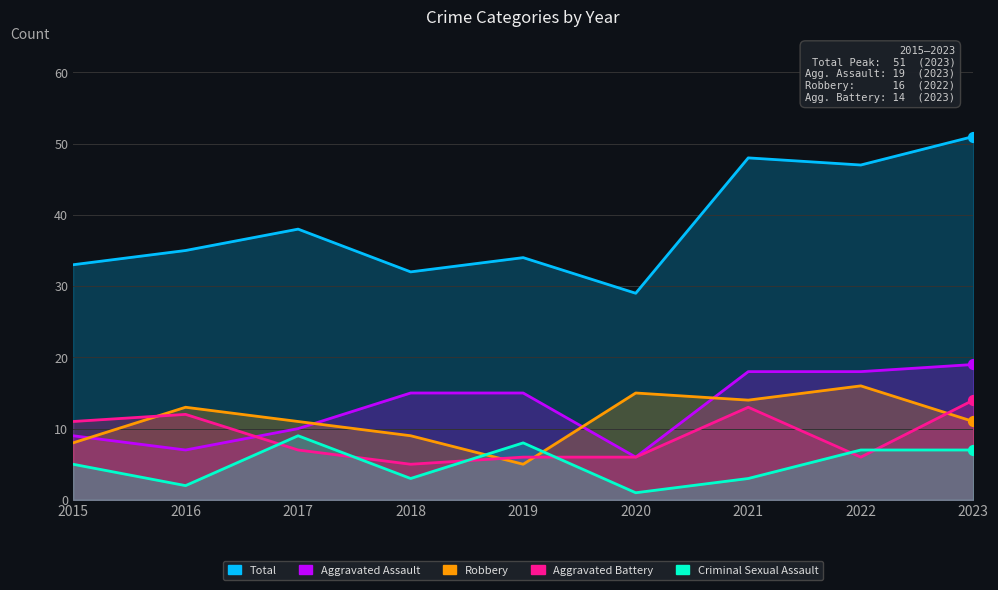

Is the value of Total at 2023 greater than the value of Robbery at 2016?

Yes